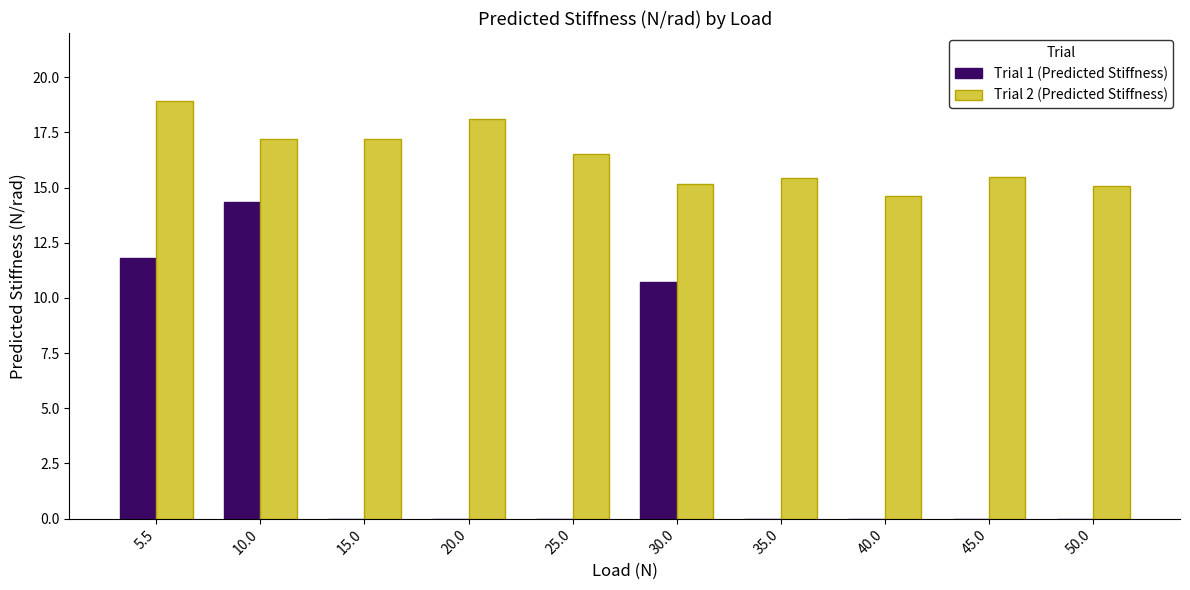

At which label is Trial 1 (Predicted Stiffness) closest to 7?

30.0